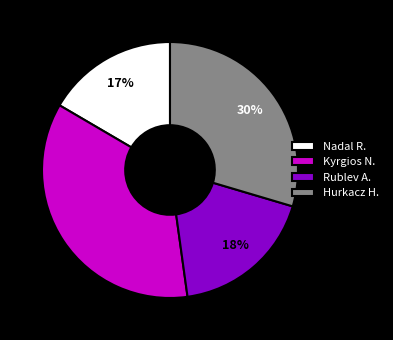

To the nearest percent, what portion does Hurkacz H. represent?

30%